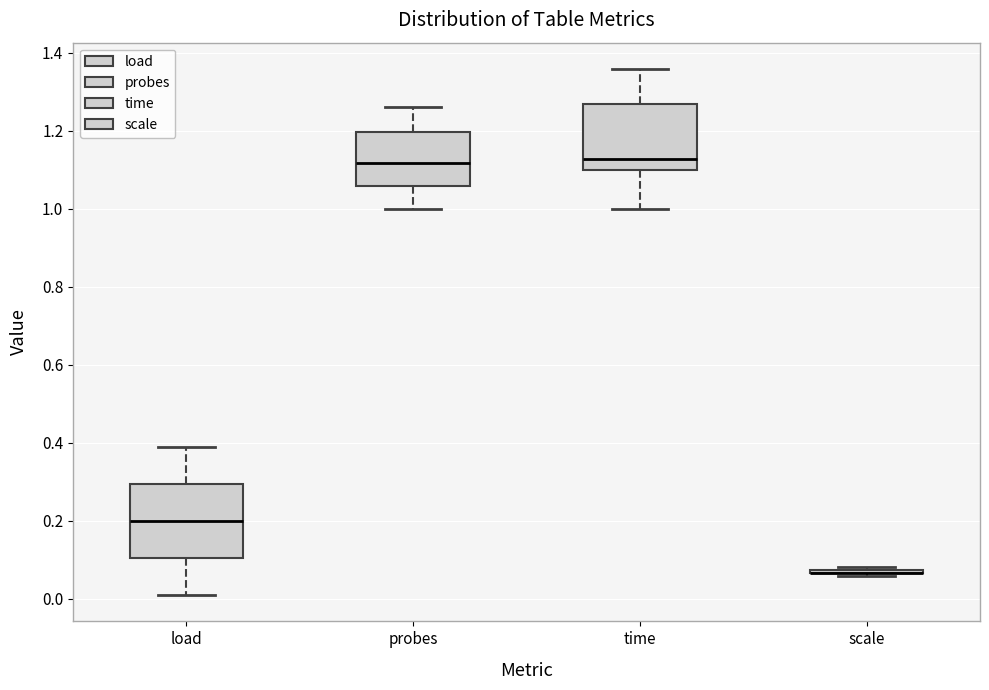

Where is the upper edge of the box for probes on the y-axis? The values are not printed on the chart, so give them approximately, as read against the axis.

1.20